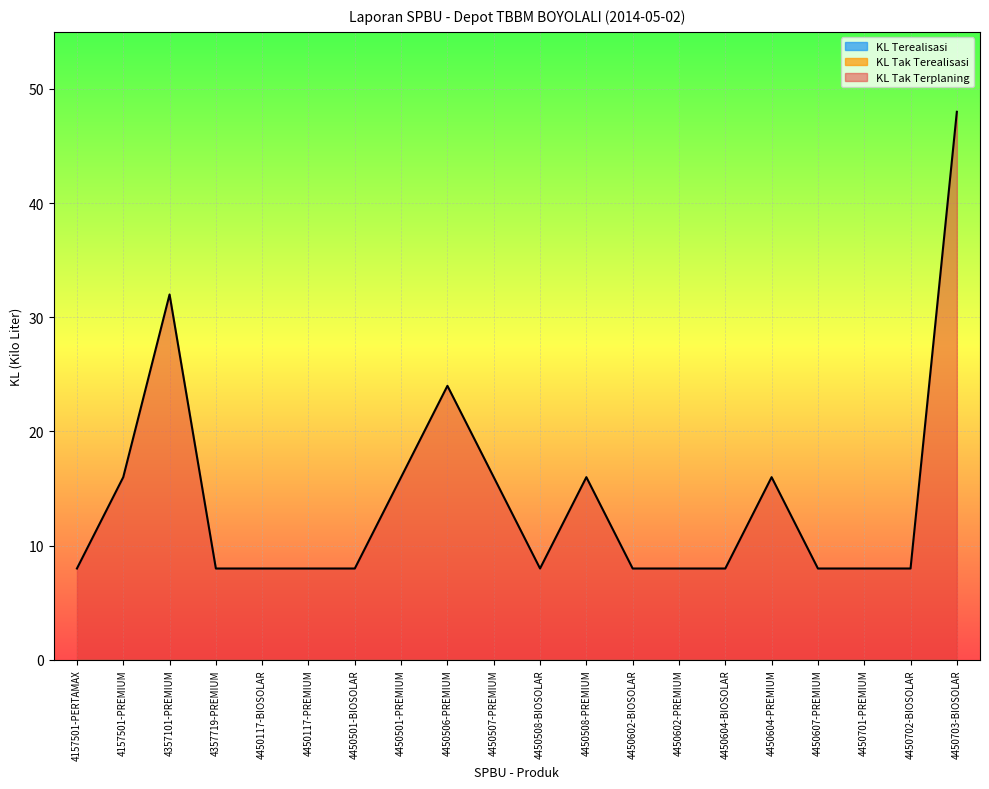

How many lines are shown in the chart?

3